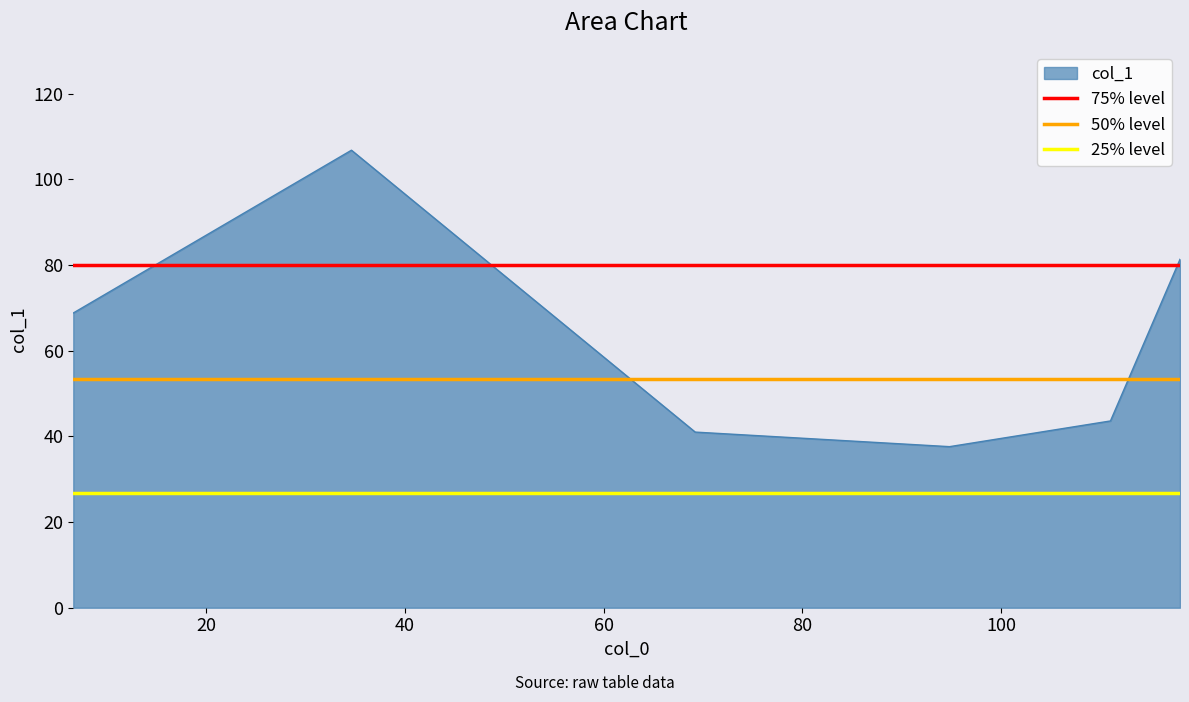

Which has a higher value, 20 or 0?

20